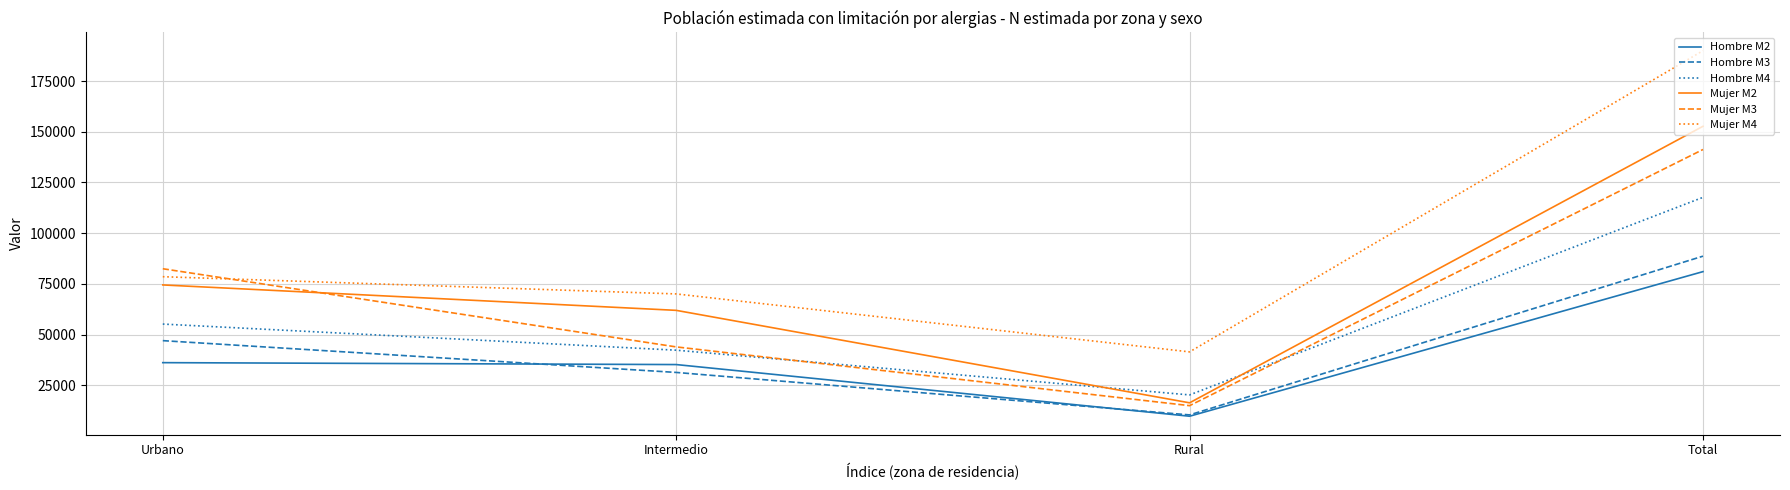

True or false: Mujer M3 and Hombre M4 cross at least once.

True